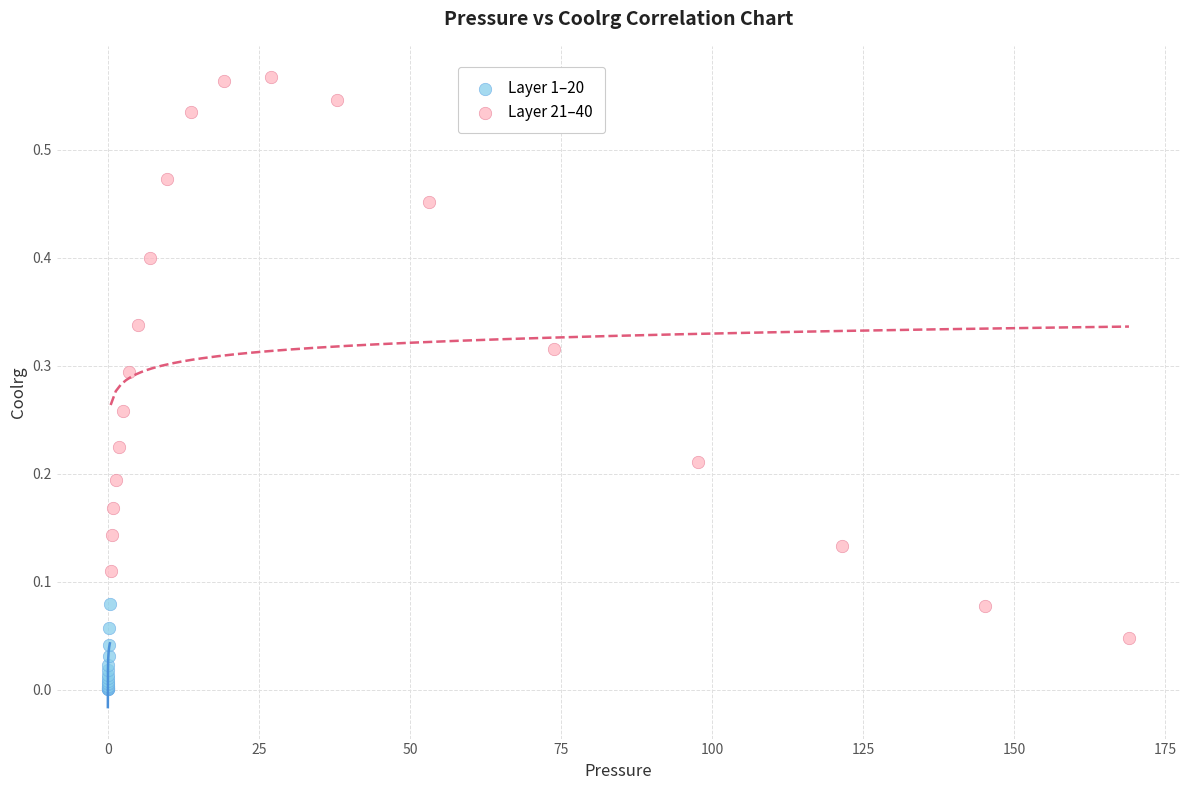

Which series contains the highest Y value?

Layer 21–40